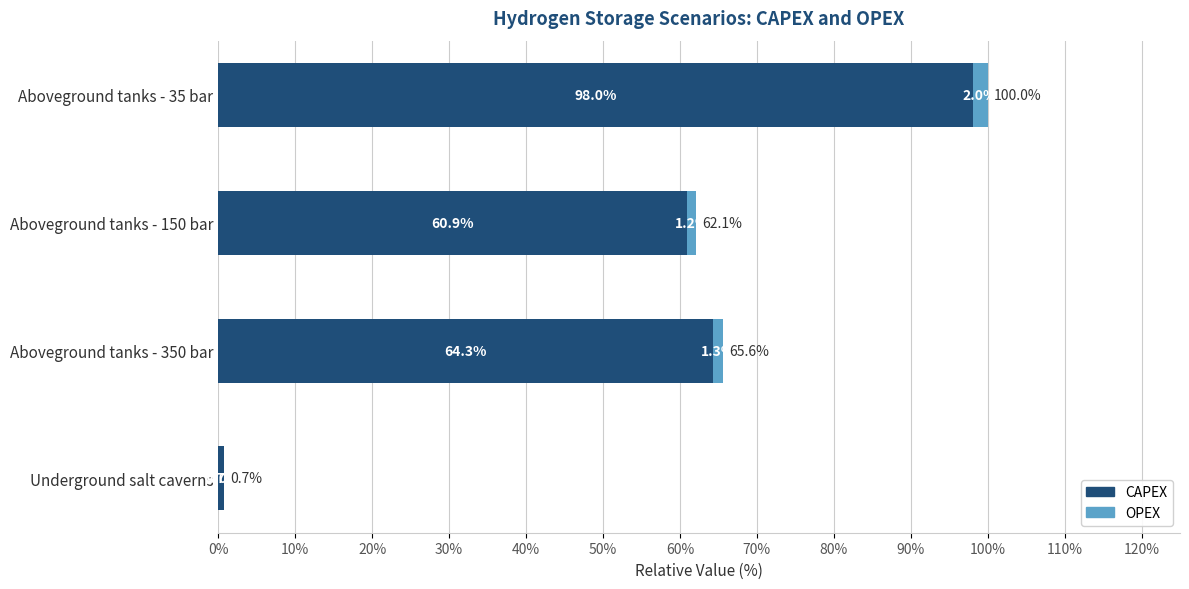

How many distinct data groups are displayed?

2